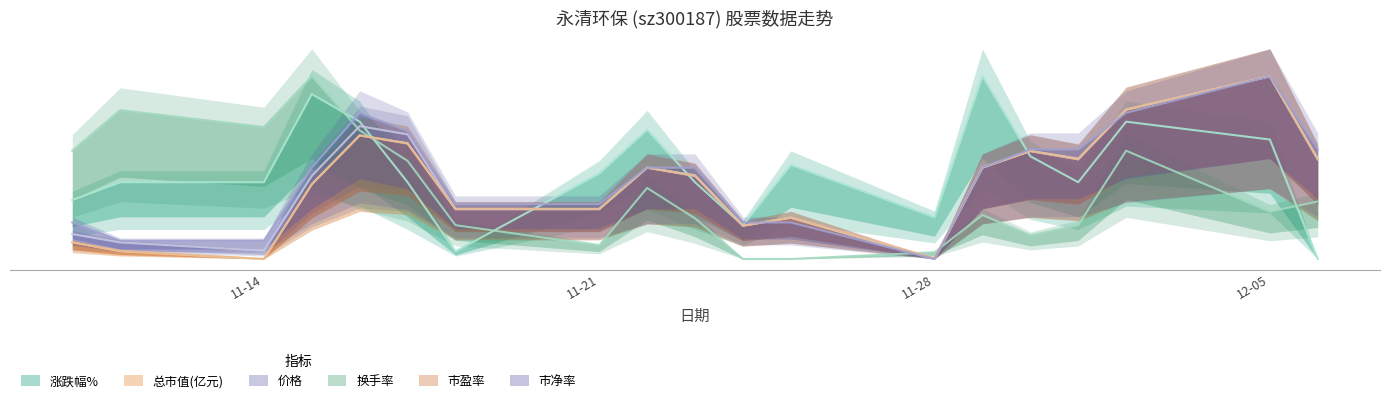

Which has a higher value, 2022-12-02 or 2022-11-28?

2022-12-02